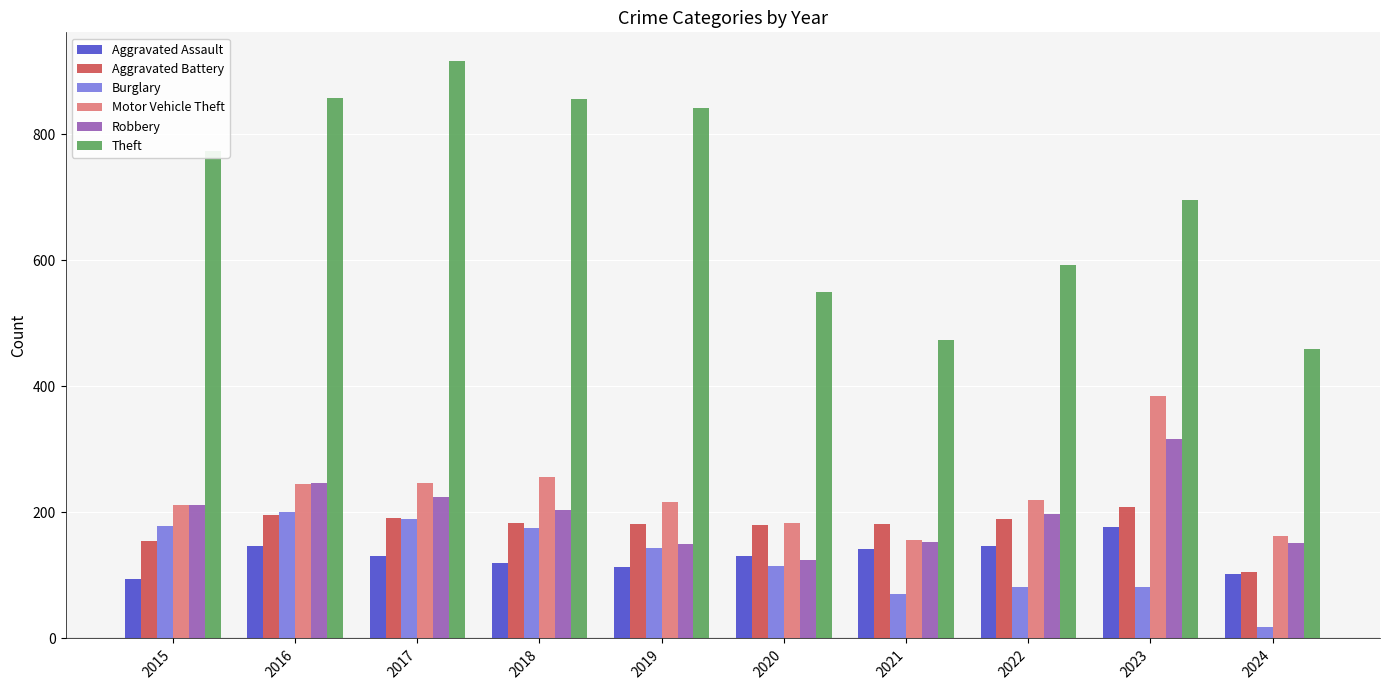

What is the difference between the Motor Vehicle Theft values at 2021 and 2020?

28